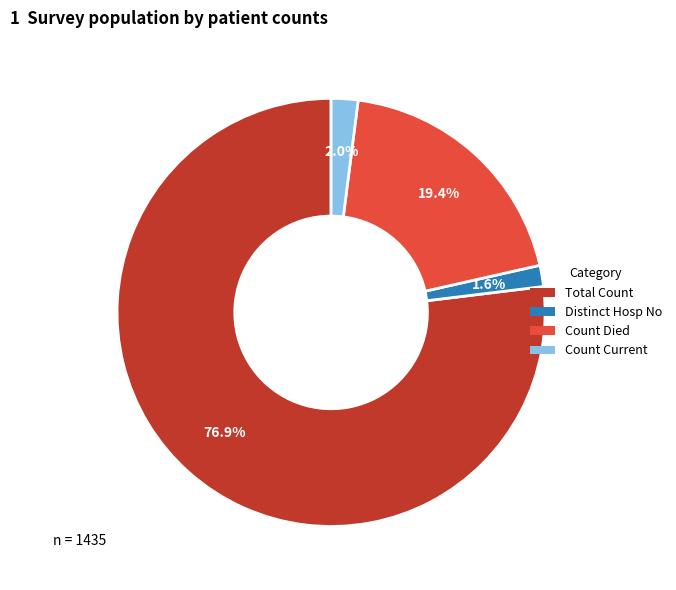

Is the sum of Count Died and Count Current greater than half?

No